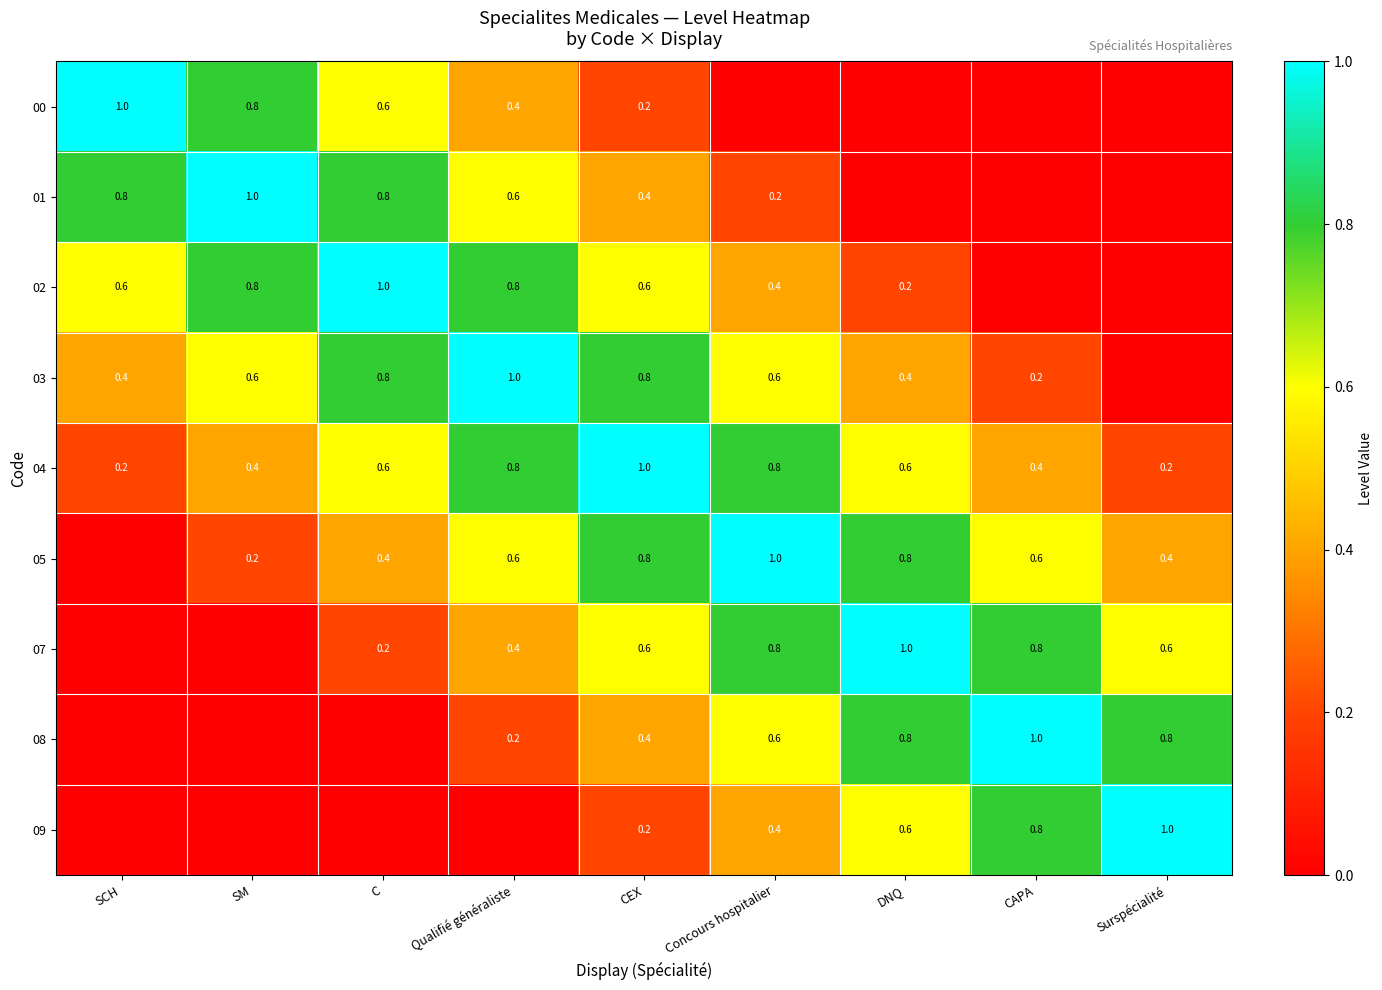

Is the value of 01 at SM greater than the value of 08 at Qualifié généraliste?

Yes